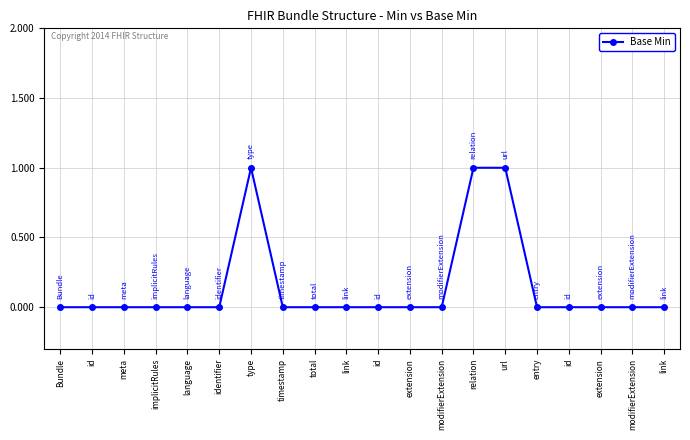

Does the chart have visible grid lines?

Yes